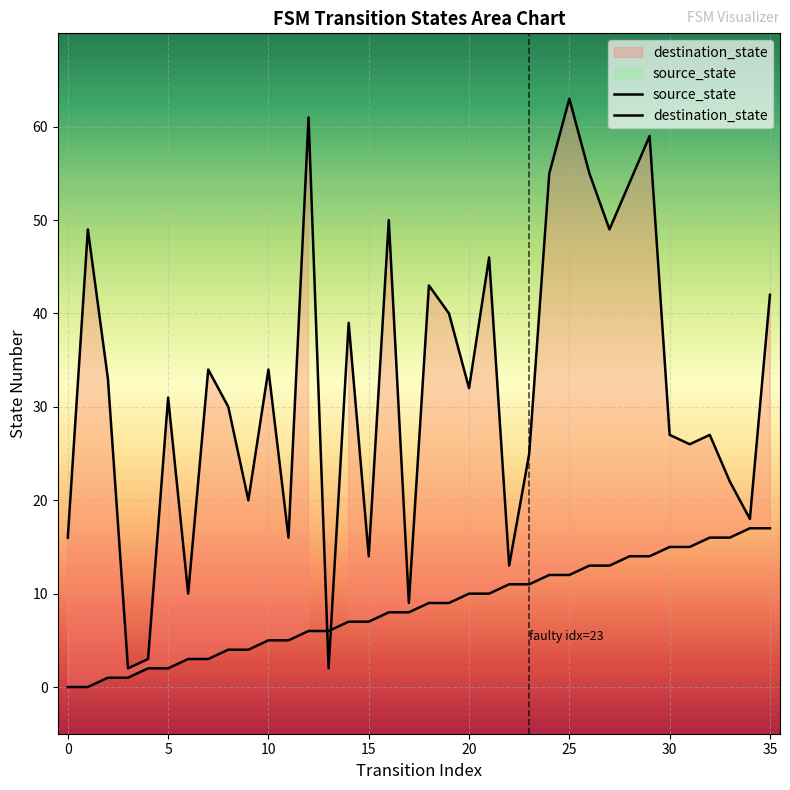

What is the total value across all series at 12?

67